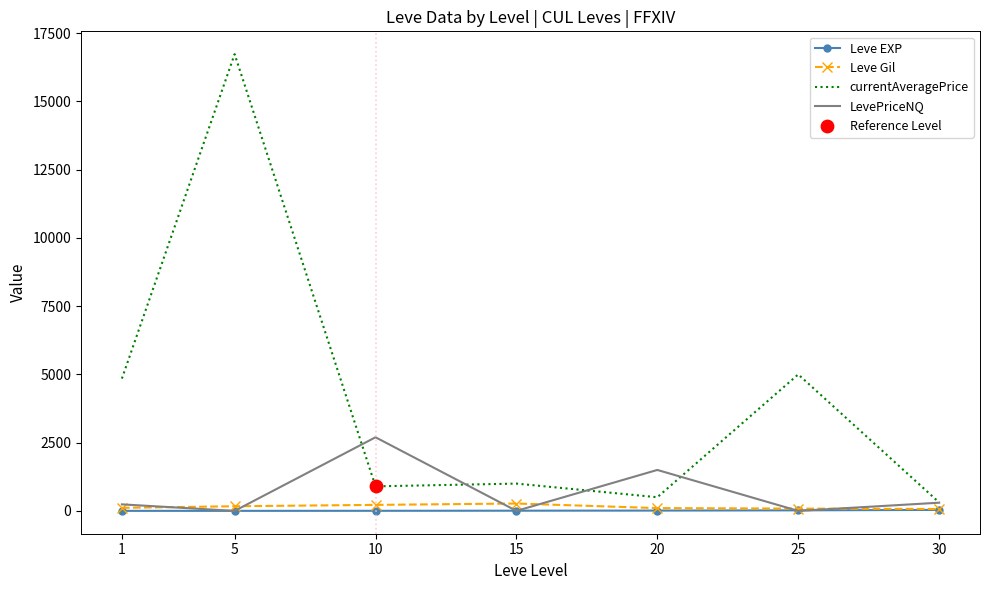

What is the maximum value shown in the chart?

16734